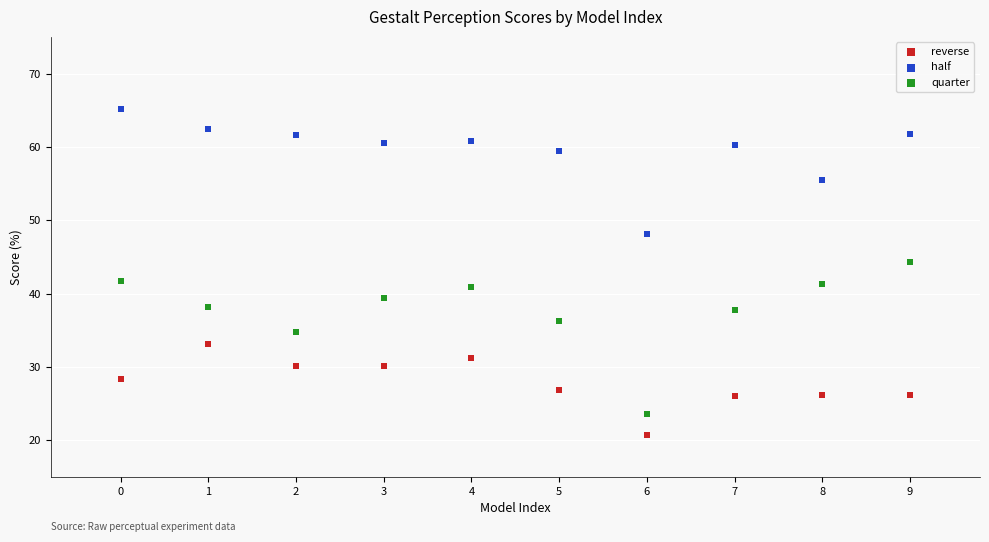

Which series contains the lowest Y value?

reverse